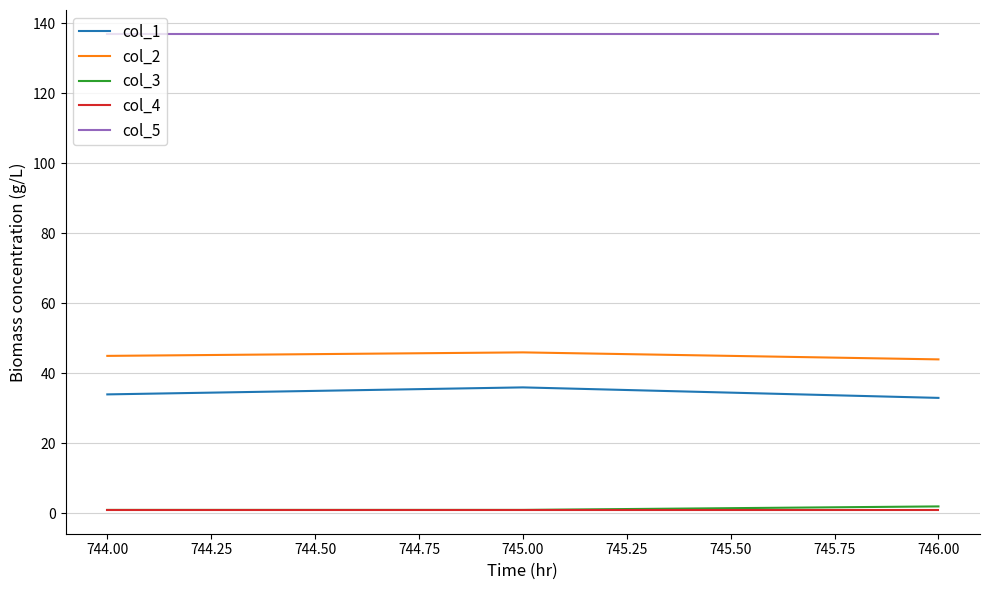

True or false: col_3 has a value of 1 at 744.00.

True